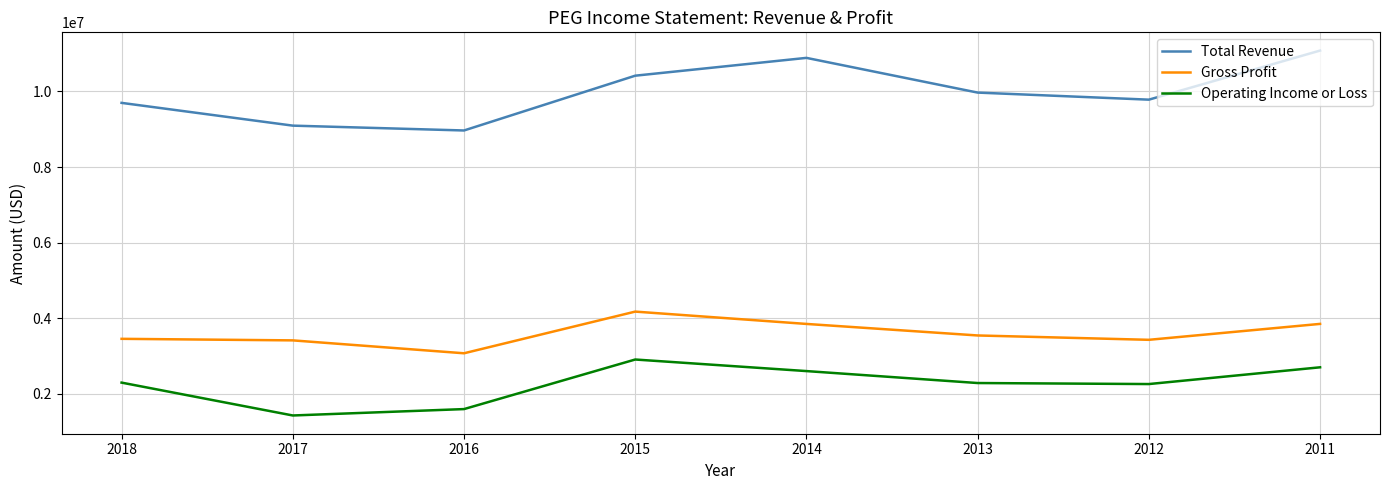

List the series in order of their overall mean, highest first.

Total Revenue, Gross Profit, Operating Income or Loss